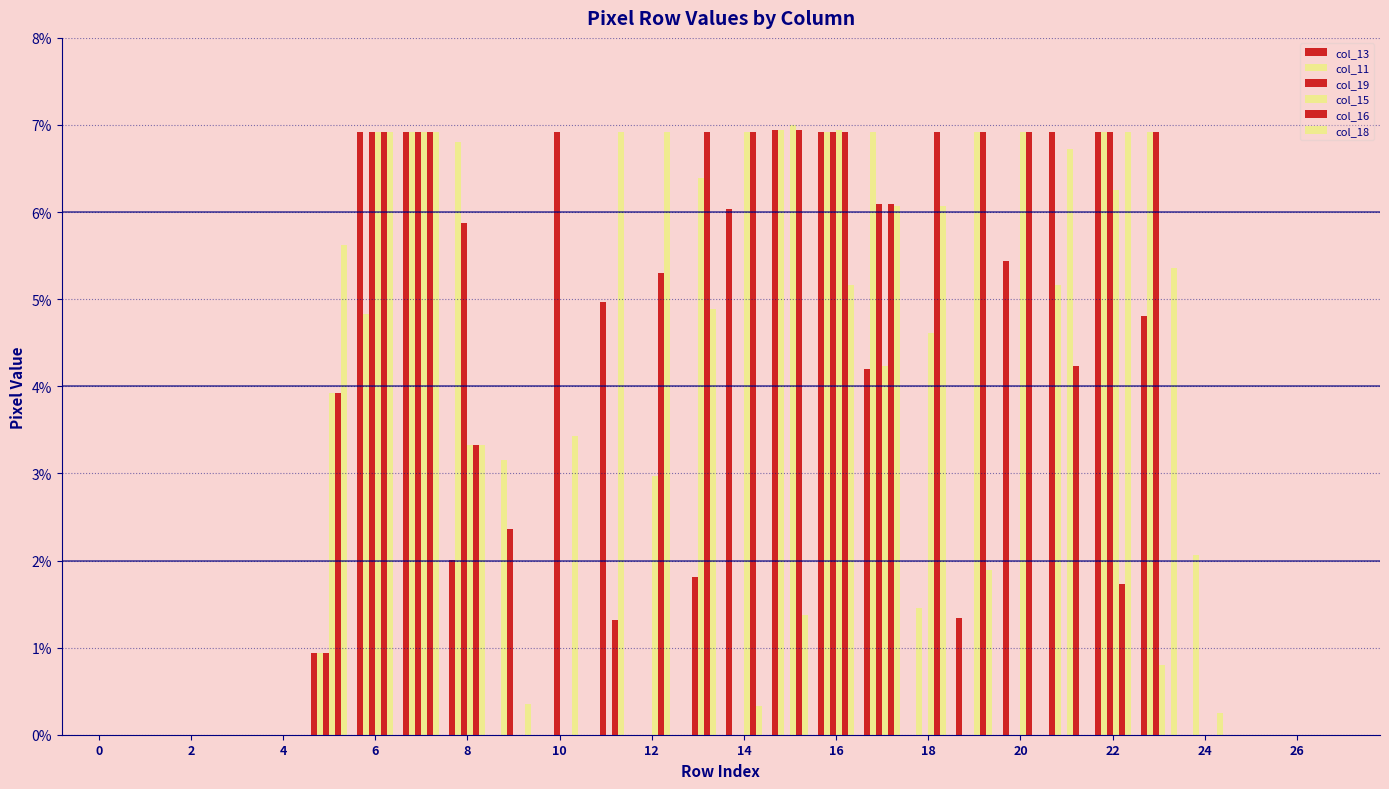

What is the difference between the second highest and minimum values in the col_15 series?

6.9